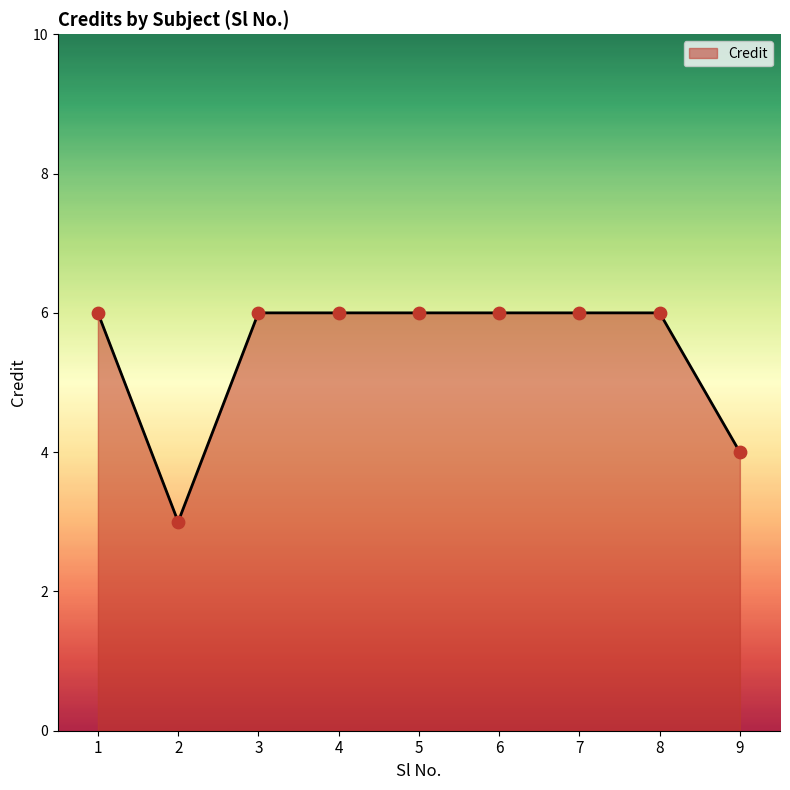

What is the ratio of the value at 2 to the value at 7?

0.5